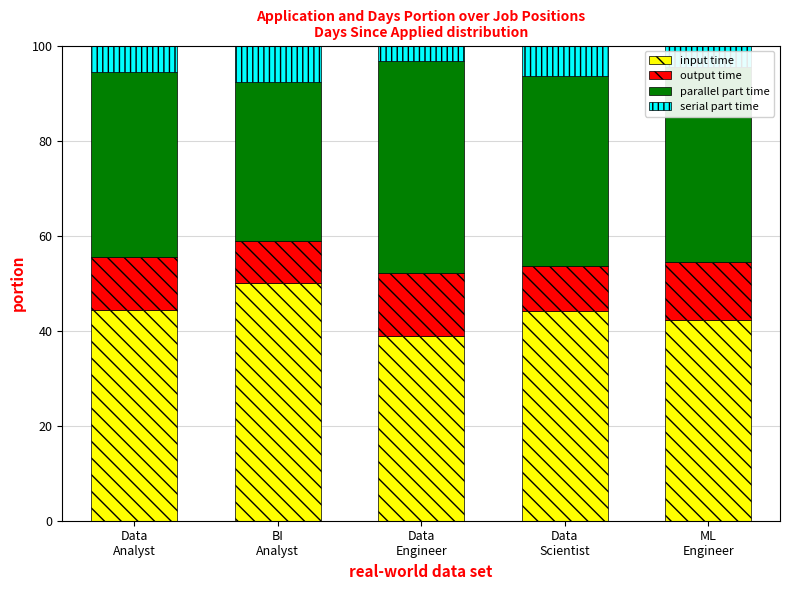

What is the difference between the maximum and minimum values in the input time series?

11.1